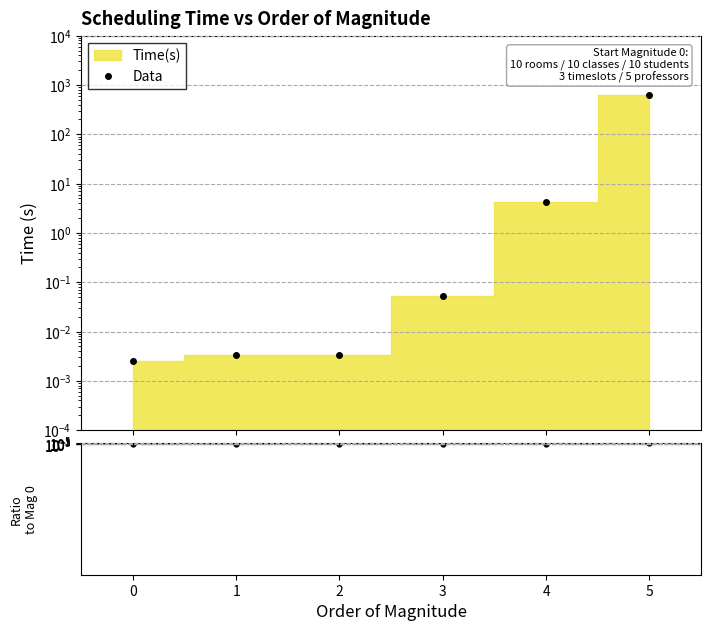

Count the number of data series in this chart.

2